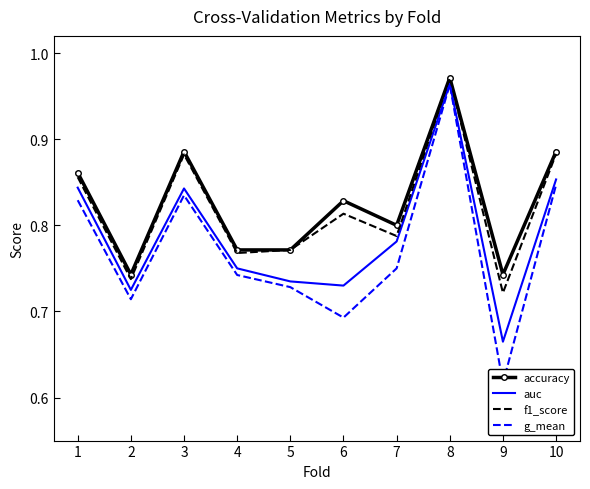

At which category does g_mean reach its first local valley?

2